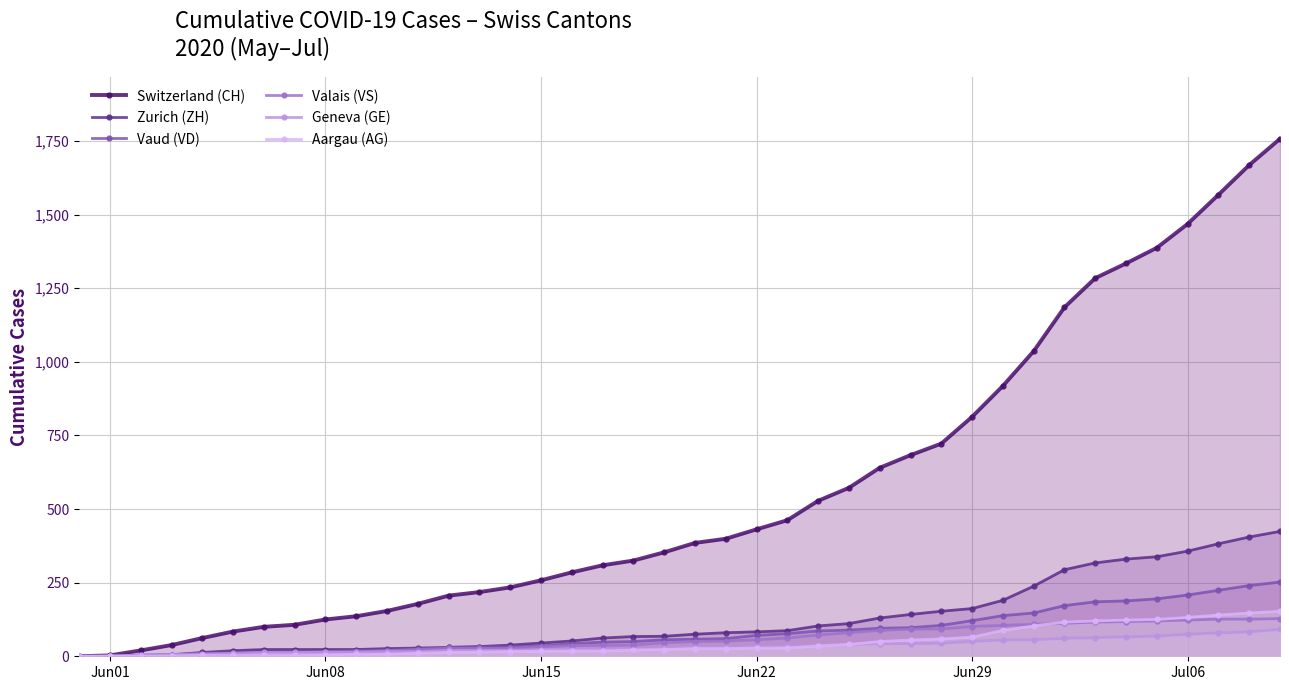

True or false: Vaud (VD) and Zurich (ZH) intersect in this chart.

True